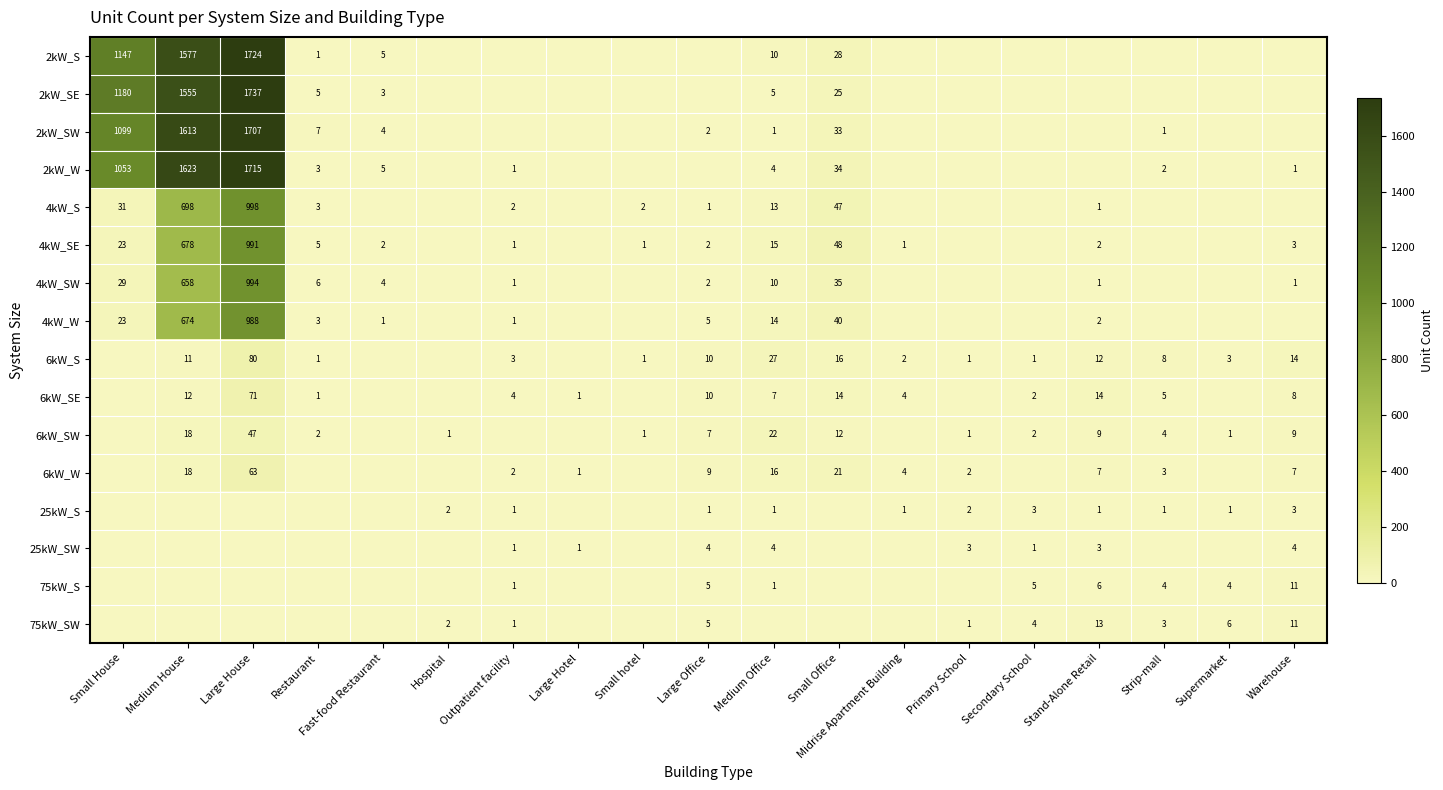

Is it true that 4kW_SE equals 48 at Small Office?

True